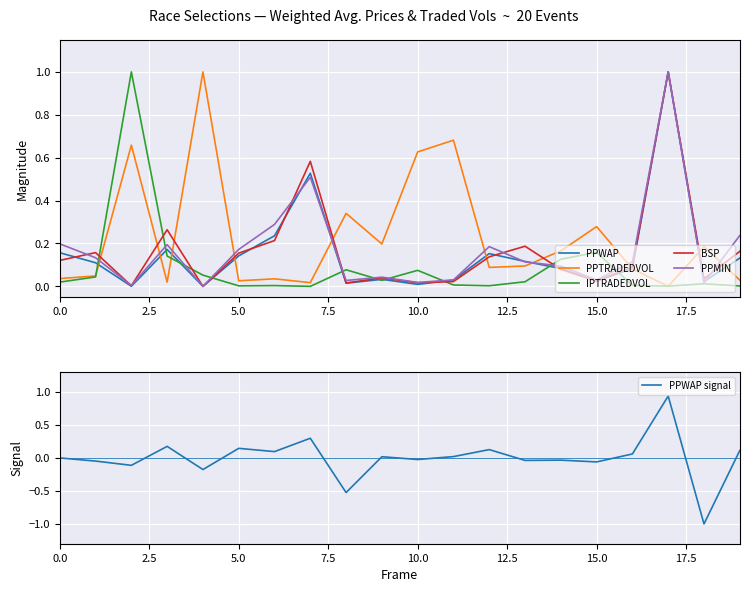

The PPWAP signal series shows 0.0 at 0.0. True or false?

True